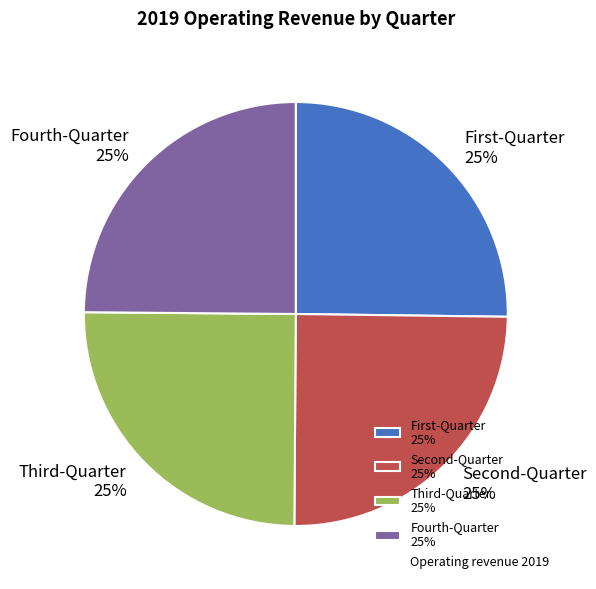

To the nearest percent, what is the average slice percentage?

25%